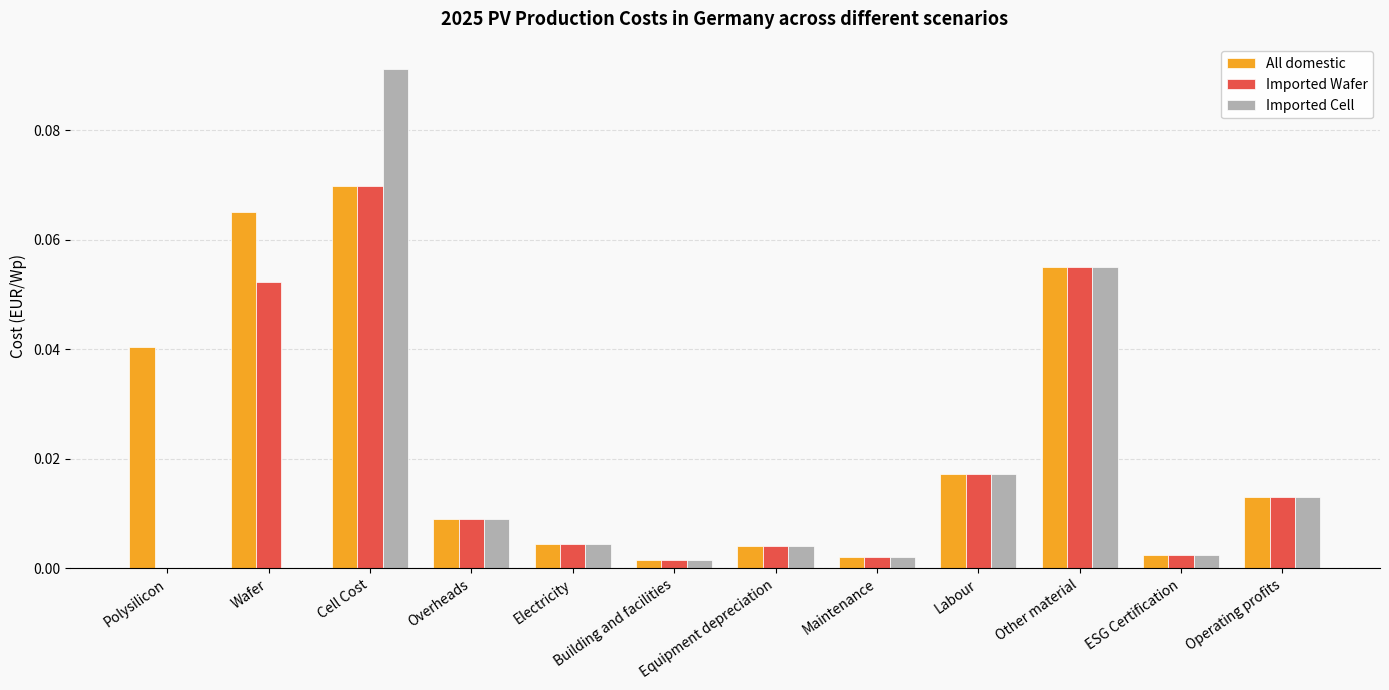

How many categories are shown in the chart?

12